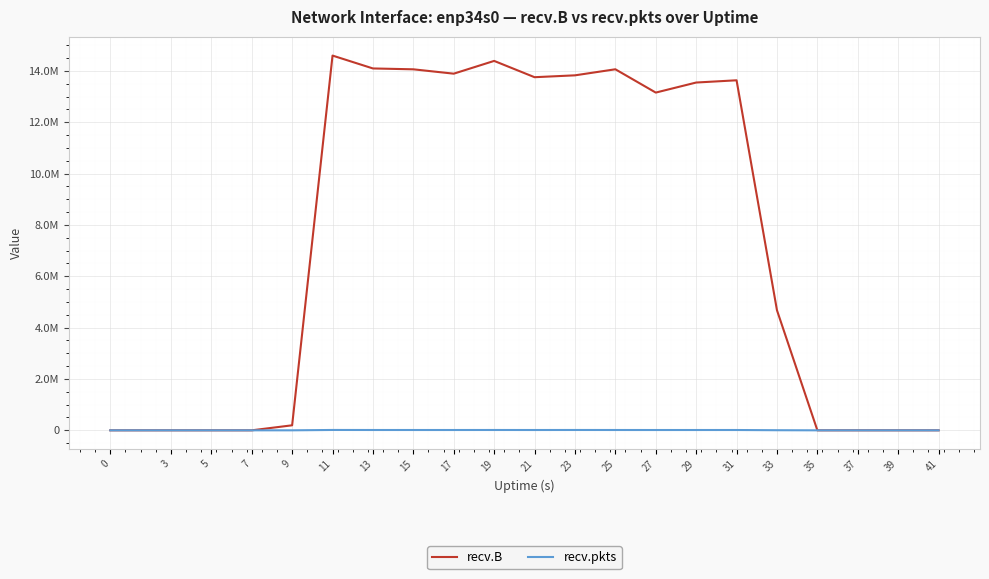

What is the value of the recv.B point at the 5th from the left?

195643